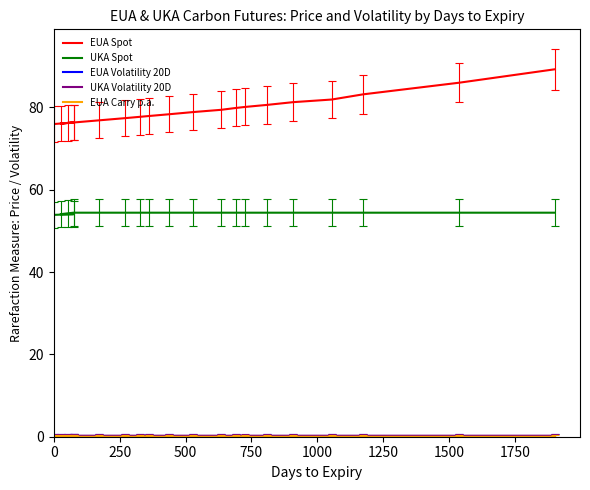

Rank the series by their maximum value, from highest to lowest.

EUA Spot, UKA Spot, UKA Volatility 20D, EUA Volatility 20D, EUA Carry p.a.